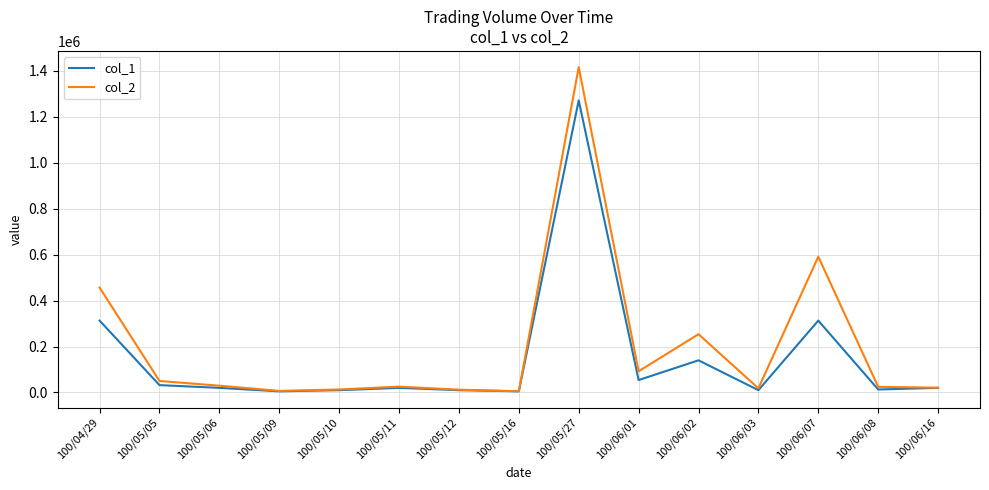

What is the maximum value shown in the chart?

1416780